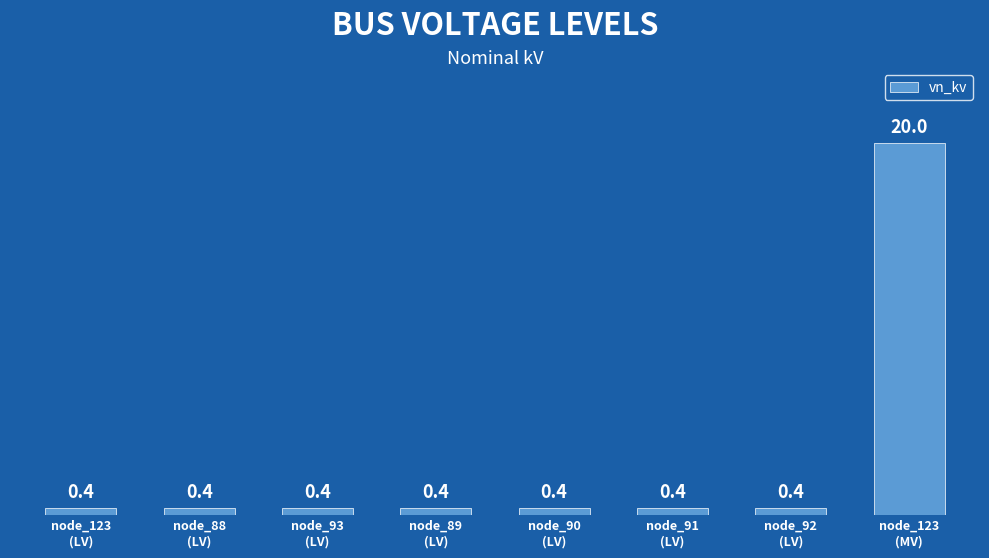

What is the label of the 5th bar from the left?

node_90
(LV)